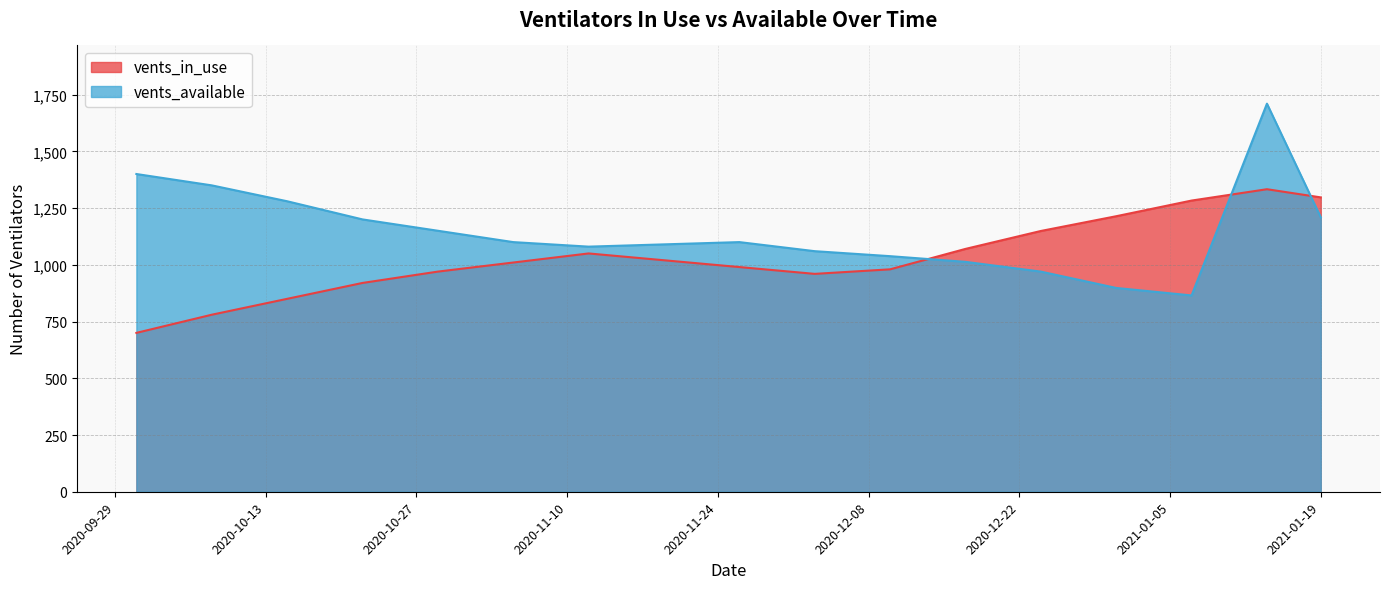

Reading right to left, extract all data points from this chart.

vents_in_use: 2021-01-19=1297	2021-01-14=1333	2021-01-07=1283	2020-12-31=1214	2020-12-24=1149	2020-12-17=1070	2020-12-10=980	2020-12-03=960	2020-11-26=990	2020-11-19=1020	2020-11-12=1050	2020-11-05=1010	2020-10-29=970	2020-10-22=920	2020-10-15=850	2020-10-08=780	2020-10-01=700
vents_available: 2021-01-19=1209	2021-01-14=1710	2021-01-07=865	2020-12-31=898	2020-12-24=970	2020-12-17=1013	2020-12-10=1038	2020-12-03=1060	2020-11-26=1100	2020-11-19=1090	2020-11-12=1080	2020-11-05=1100	2020-10-29=1150	2020-10-22=1200	2020-10-15=1280	2020-10-08=1350	2020-10-01=1400